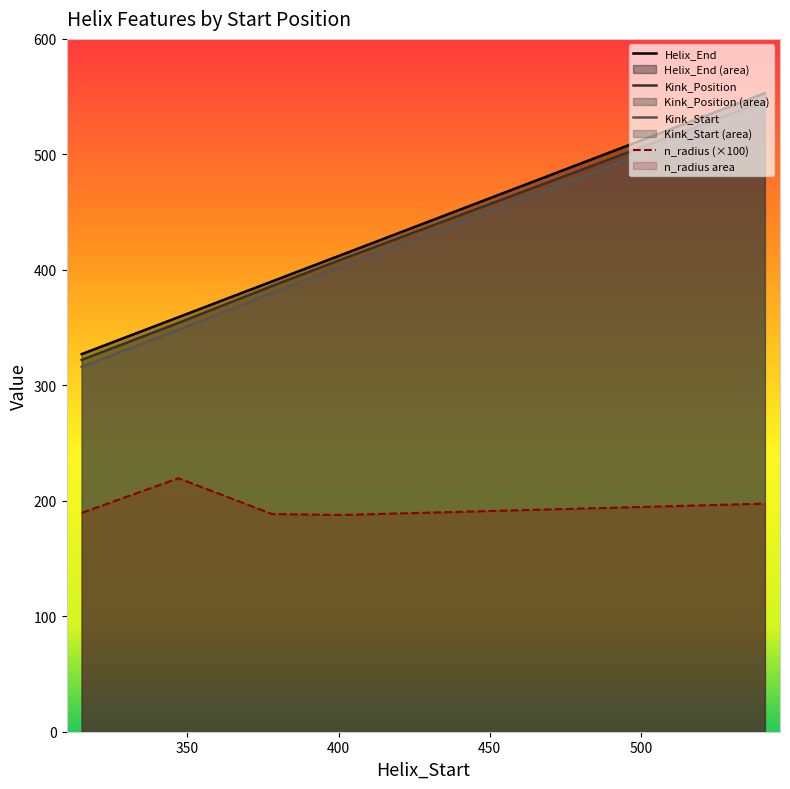

Which category has the highest value across all series?

541